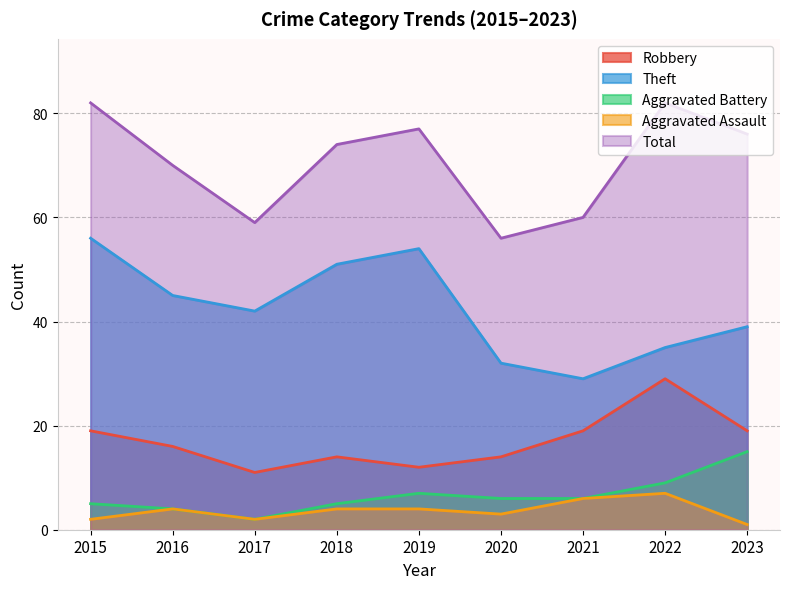

What is the value of the Theft point at the 6th from the left?

32